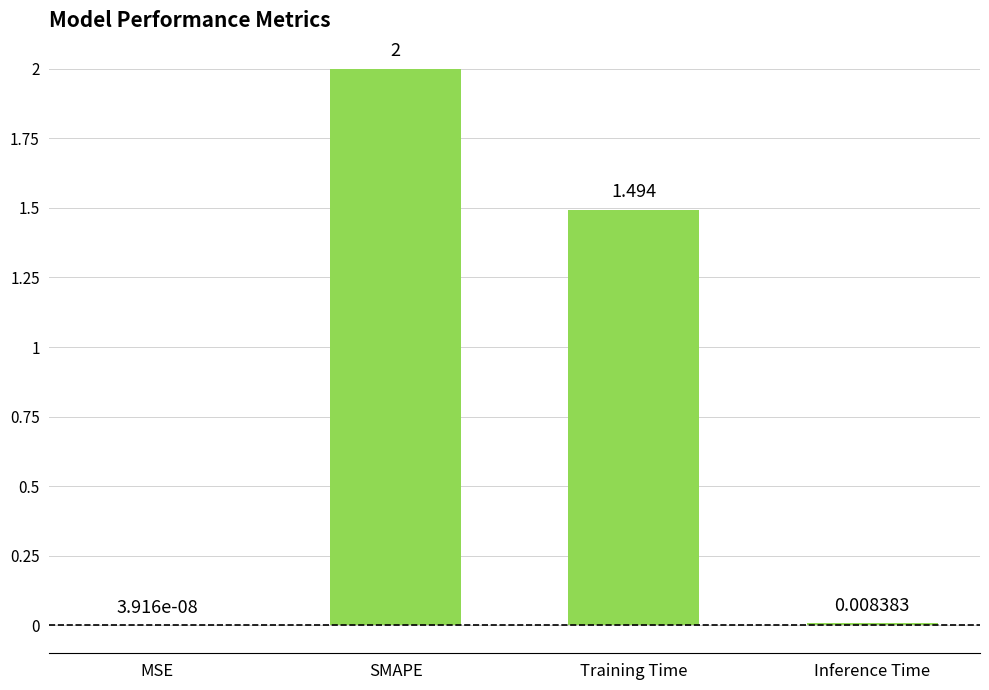

Which has a higher value, SMAPE or Training Time?

SMAPE